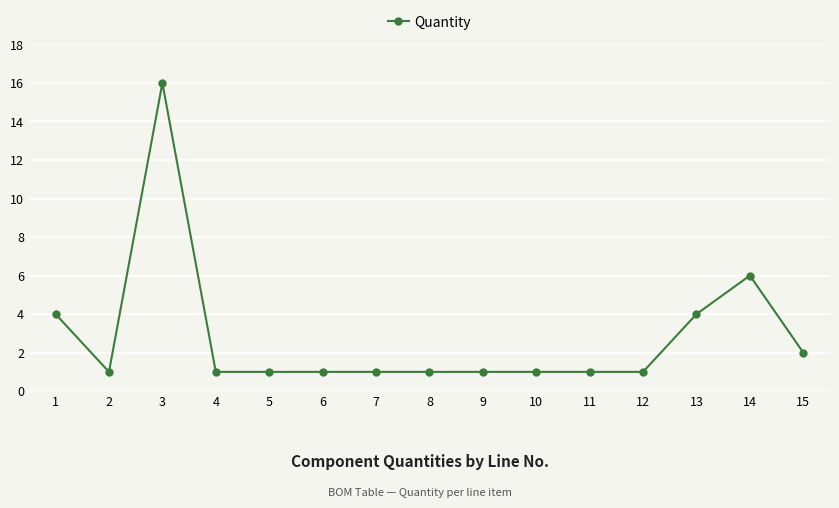

What is the value of the 5th point from the left?

1